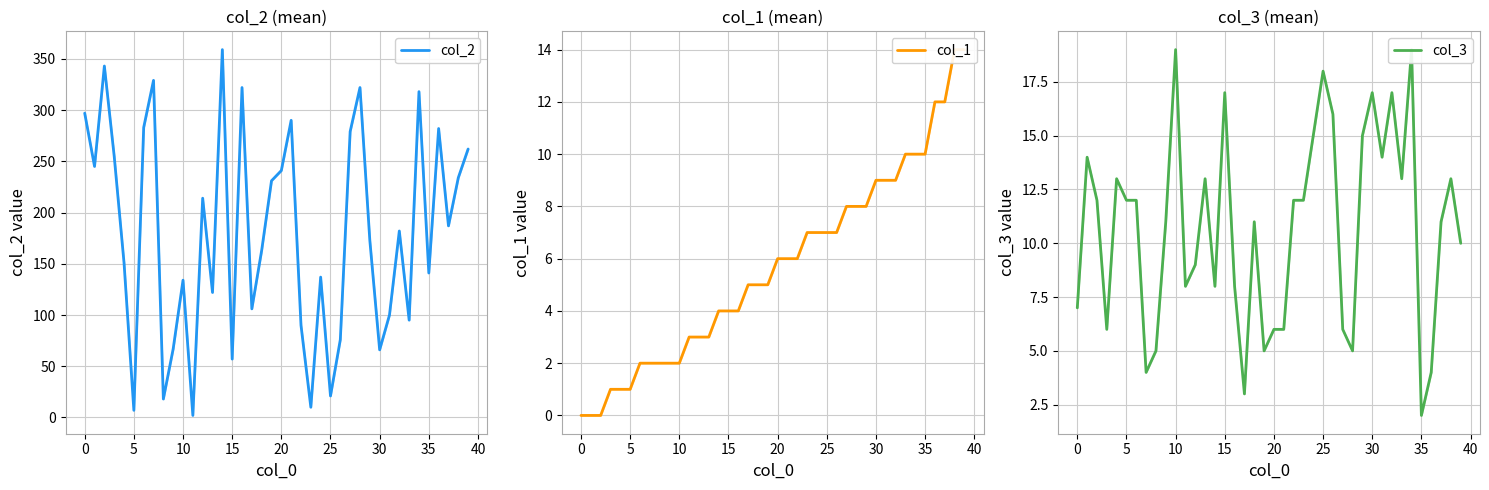

How many values in the col_1 series are below 6?

20